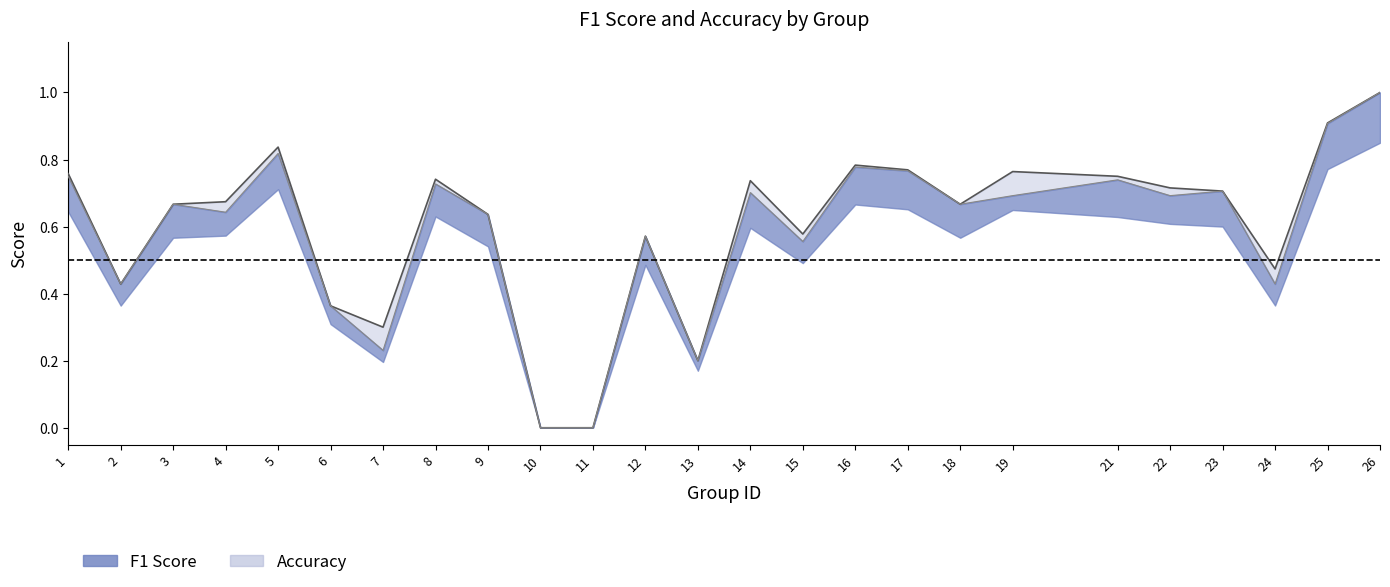

What is the greatest value displayed?

1.0